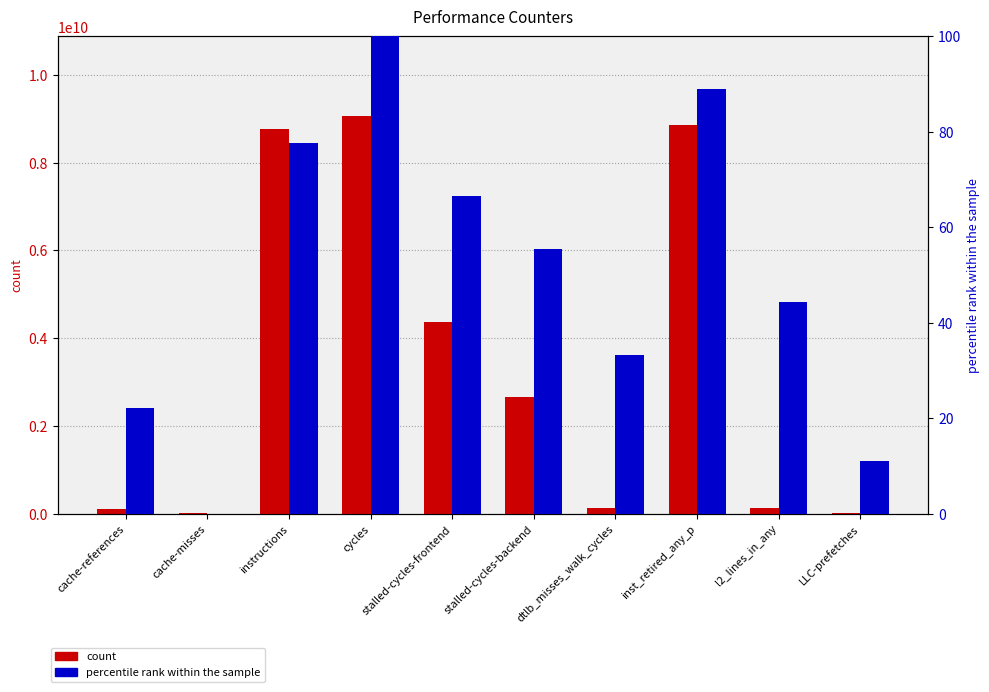

Does the chart contain any negative values?

No